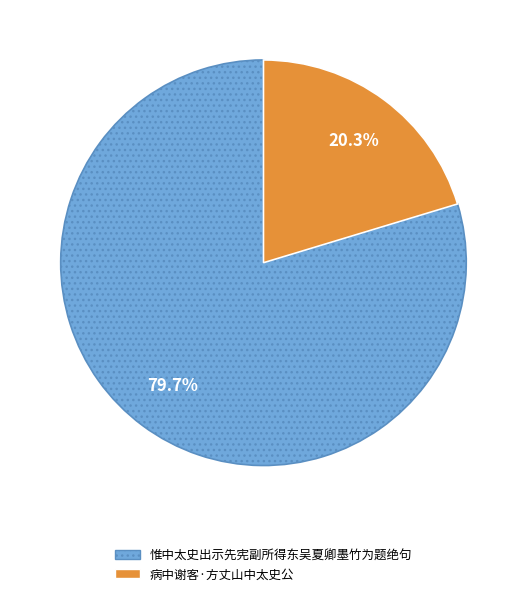

The 病中谢客·方丈山中太史公 slice represents 20% of the pie. True or false?

True